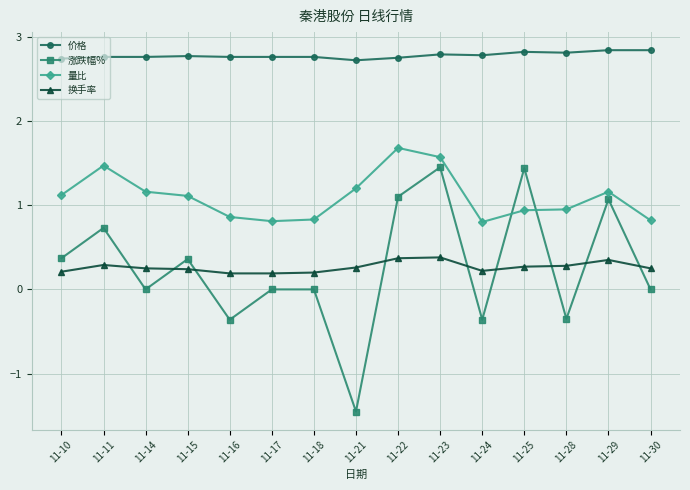

How many values in the 量比 series exceed 1?

8